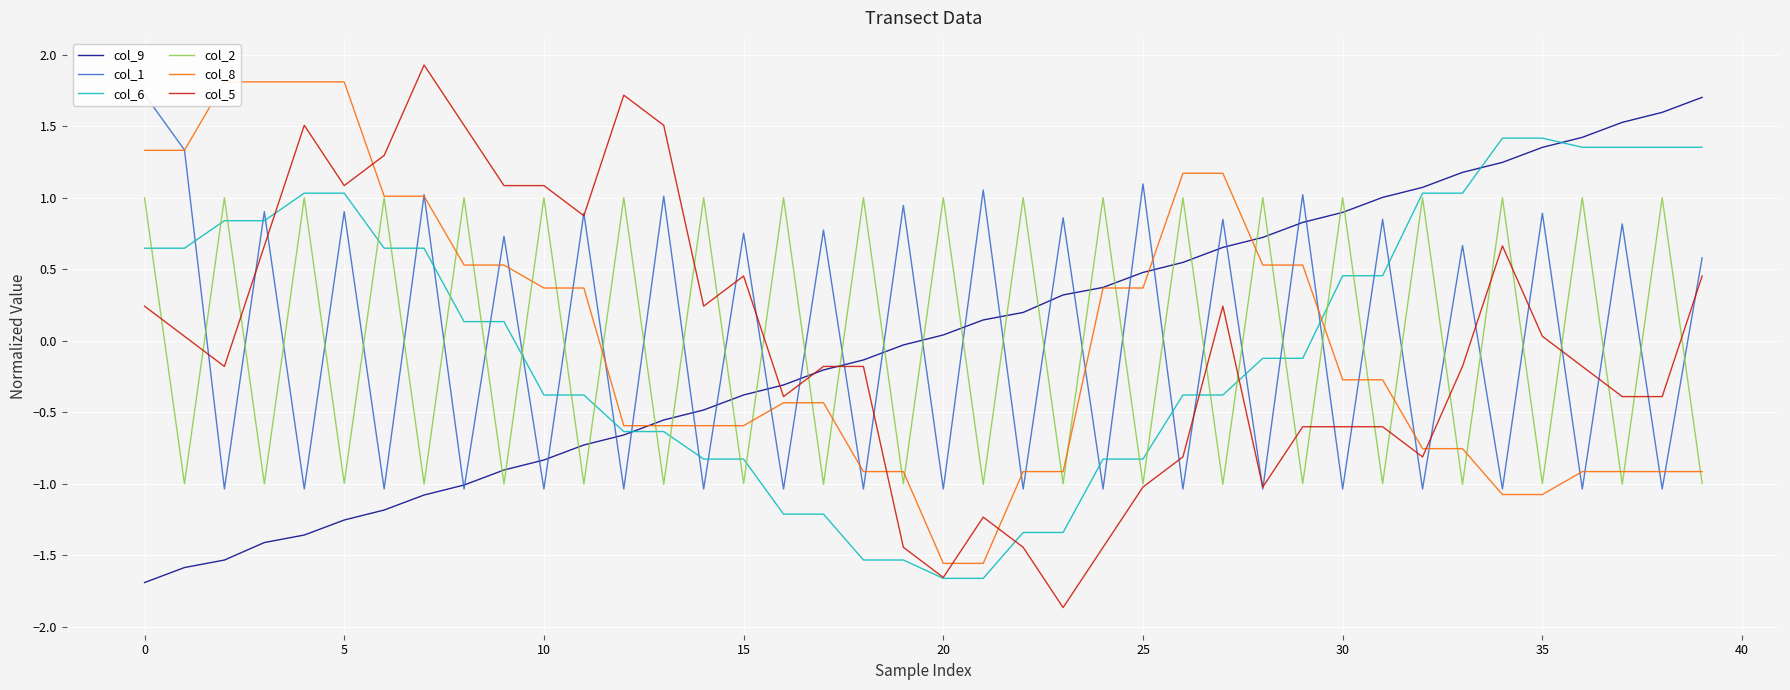

The value of col_9 at 35 is 1.4. True or false?

True